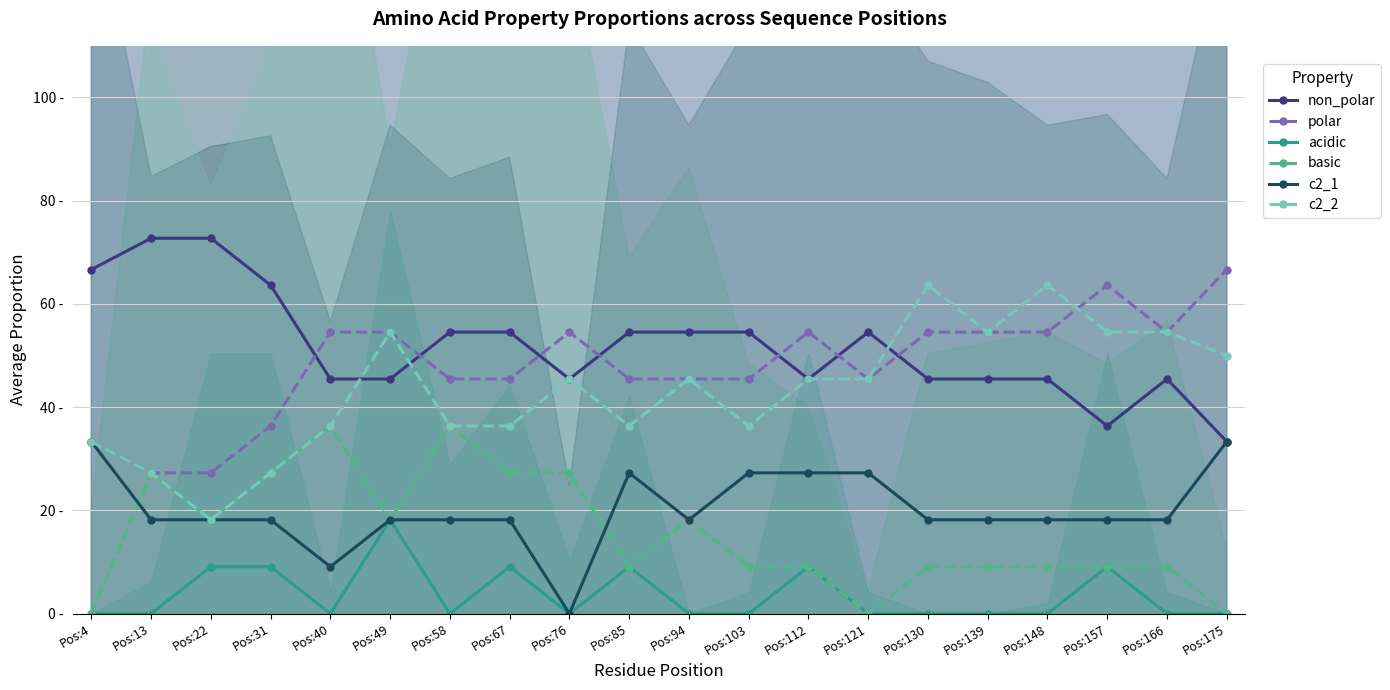

Reading left to right, what are all the values shown in this chart?

non_polar: Pos:4=66.7	Pos:13=72.7	Pos:22=72.7	Pos:31=63.6	Pos:40=45.5	Pos:49=45.5	Pos:58=54.5	Pos:67=54.5	Pos:76=45.5	Pos:85=54.5	Pos:94=54.5	Pos:103=54.5	Pos:112=45.5	Pos:121=54.5	Pos:130=45.5	Pos:139=45.5	Pos:148=45.5	Pos:157=36.4	Pos:166=45.5	Pos:175=33.3
polar: Pos:4=33.3	Pos:13=27.3	Pos:22=27.3	Pos:31=36.4	Pos:40=54.5	Pos:49=54.5	Pos:58=45.5	Pos:67=45.5	Pos:76=54.5	Pos:85=45.5	Pos:94=45.5	Pos:103=45.5	Pos:112=54.5	Pos:121=45.5	Pos:130=54.5	Pos:139=54.5	Pos:148=54.5	Pos:157=63.6	Pos:166=54.5	Pos:175=66.7
acidic: Pos:4=0.0	Pos:13=0.0	Pos:22=9.1	Pos:31=9.1	Pos:40=0.0	Pos:49=18.2	Pos:58=0.0	Pos:67=9.1	Pos:76=0.0	Pos:85=9.1	Pos:94=0.0	Pos:103=0.0	Pos:112=9.1	Pos:121=0.0	Pos:130=0.0	Pos:139=0.0	Pos:148=0.0	Pos:157=9.1	Pos:166=0.0	Pos:175=0.0
basic: Pos:4=0.0	Pos:13=27.3	Pos:22=18.2	Pos:31=27.3	Pos:40=36.4	Pos:49=18.2	Pos:58=36.4	Pos:67=27.3	Pos:76=27.3	Pos:85=9.1	Pos:94=18.2	Pos:103=9.1	Pos:112=9.1	Pos:121=0.0	Pos:130=9.1	Pos:139=9.1	Pos:148=9.1	Pos:157=9.1	Pos:166=9.1	Pos:175=0.0
c2_1: Pos:4=33.3	Pos:13=18.2	Pos:22=18.2	Pos:31=18.2	Pos:40=9.1	Pos:49=18.2	Pos:58=18.2	Pos:67=18.2	Pos:76=0.0	Pos:85=27.3	Pos:94=18.2	Pos:103=27.3	Pos:112=27.3	Pos:121=27.3	Pos:130=18.2	Pos:139=18.2	Pos:148=18.2	Pos:157=18.2	Pos:166=18.2	Pos:175=33.3
c2_2: Pos:4=33.3	Pos:13=27.3	Pos:22=18.2	Pos:31=27.3	Pos:40=36.4	Pos:49=54.5	Pos:58=36.4	Pos:67=36.4	Pos:76=45.5	Pos:85=36.4	Pos:94=45.5	Pos:103=36.4	Pos:112=45.5	Pos:121=45.5	Pos:130=63.6	Pos:139=54.5	Pos:148=63.6	Pos:157=54.5	Pos:166=54.5	Pos:175=50.0